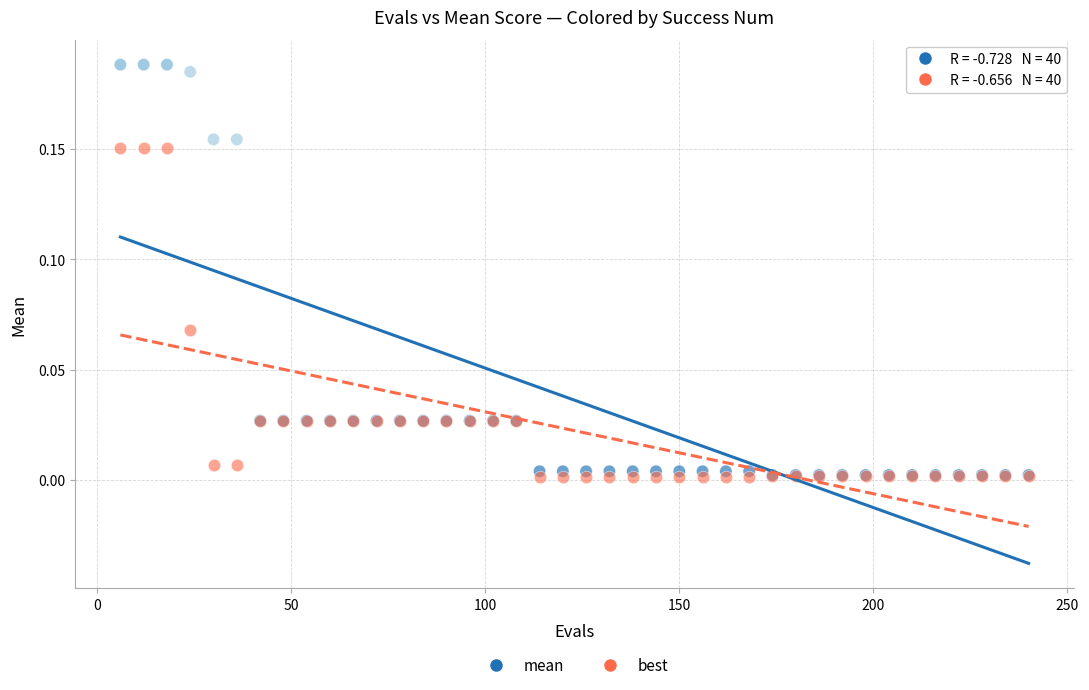

Which series reaches the maximum Y coordinate?

mean